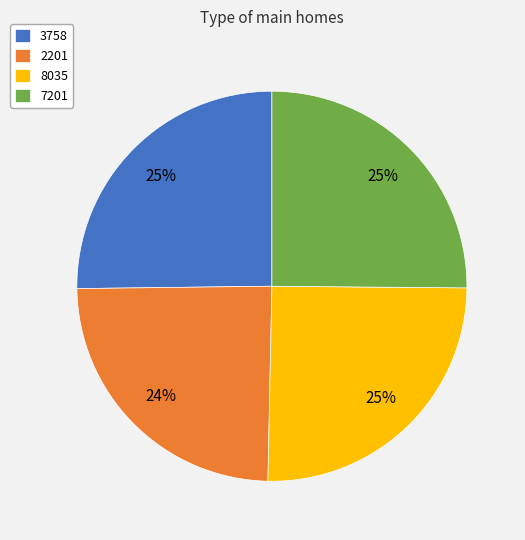

How many segments does this pie chart have?

4